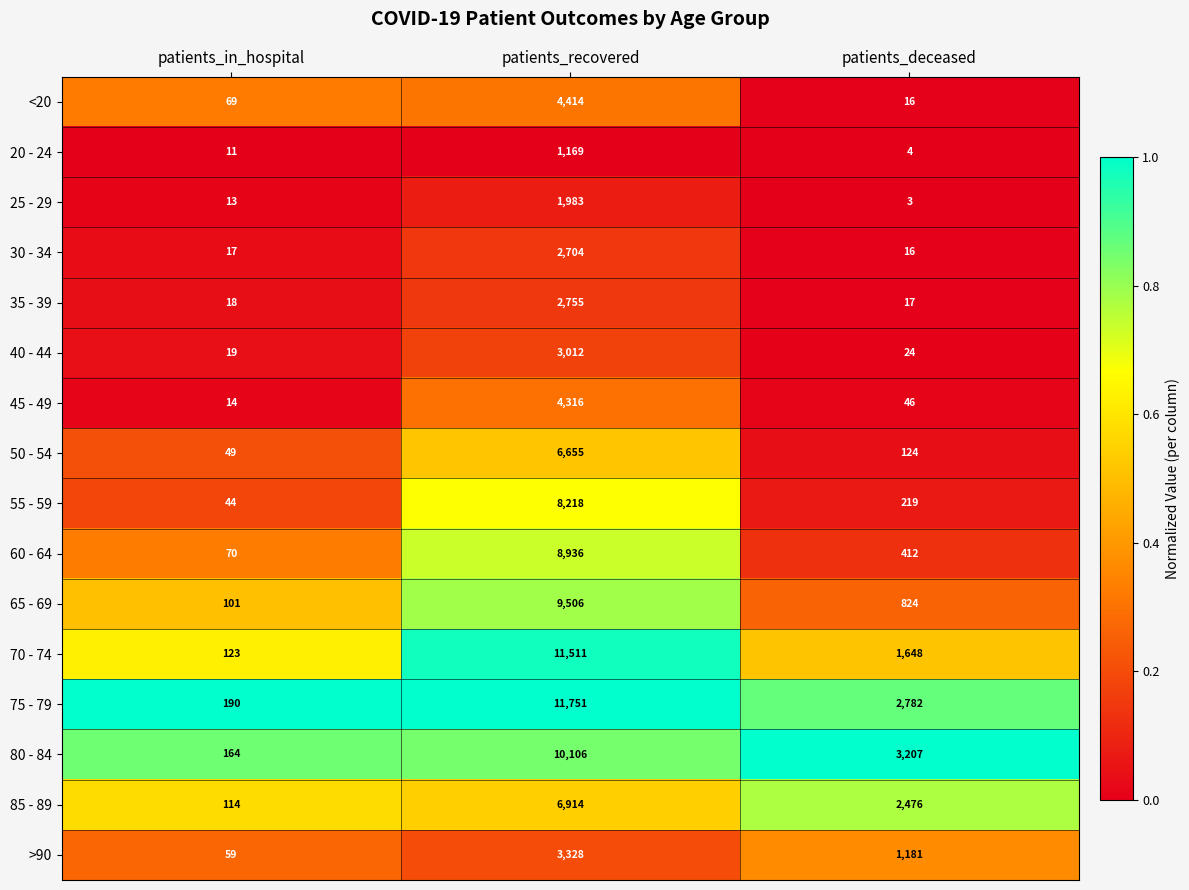

Is the value of 60 - 64 at patients_in_hospital greater than the value of 80 - 84 at patients_in_hospital?

No